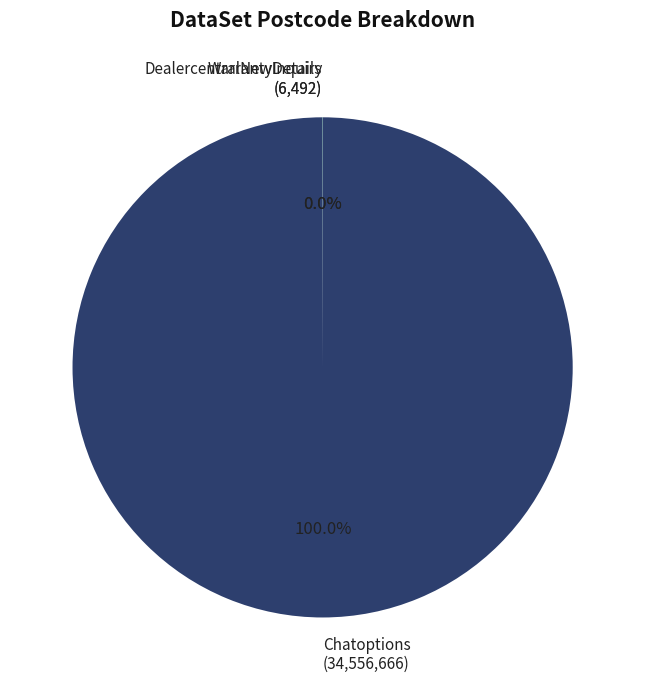

Does any single category account for the majority?

Yes